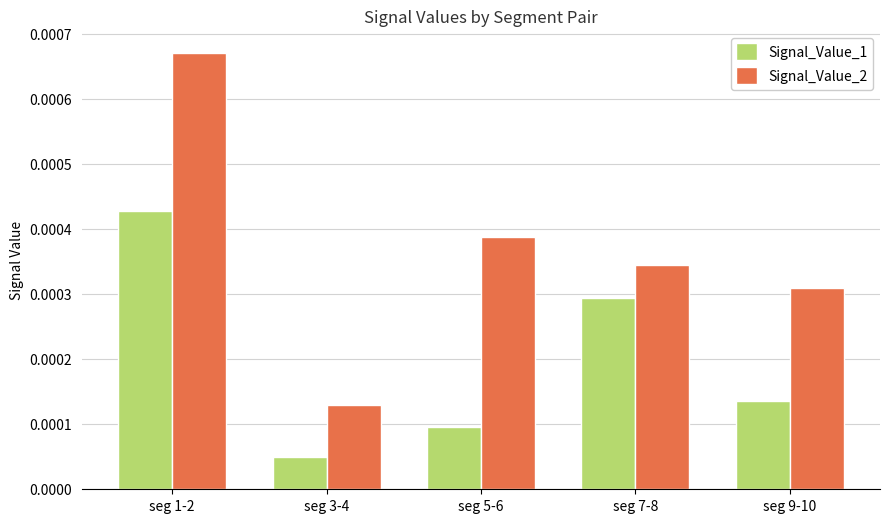

List the labels in order of Signal_Value_2 value, largest first.

seg 1-2, seg 5-6, seg 7-8, seg 9-10, seg 3-4